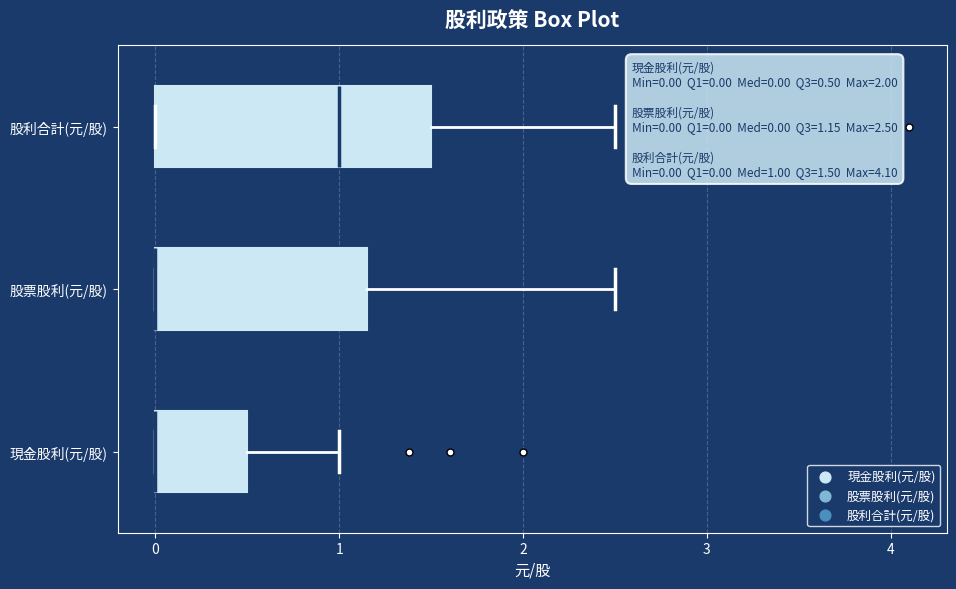

Which box is the widest, from its left edge to its right edge?

股利合計(元/股)